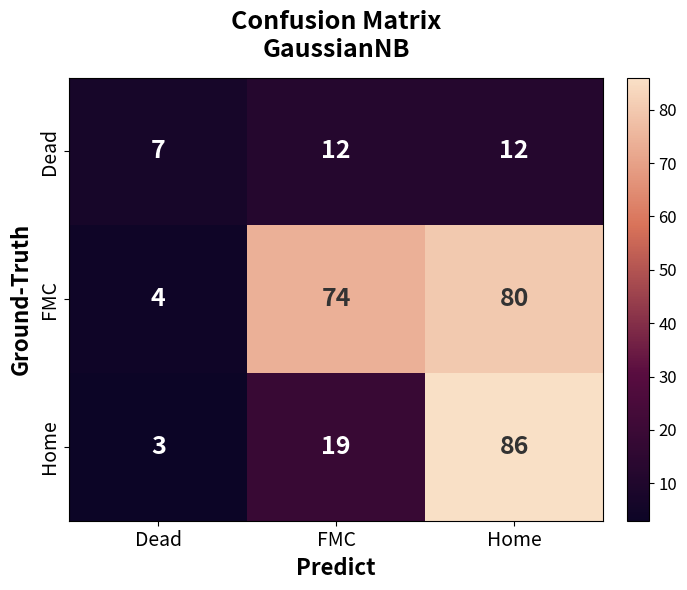

How many Dead values are between 7 and 12?

3